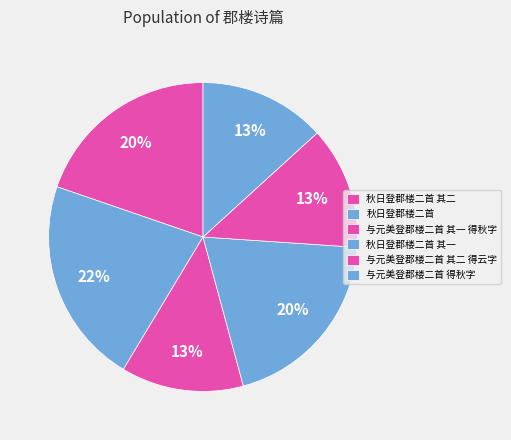

True or false: 秋日登郡楼二首 其二 accounts for 7% of the total.

False